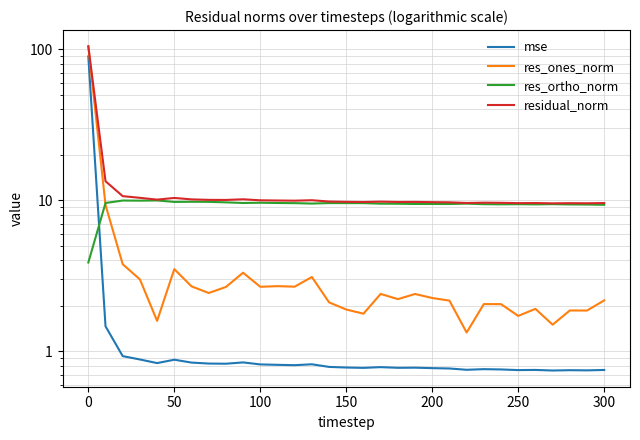

What is the maximum value for res_ortho_norm?

10.0